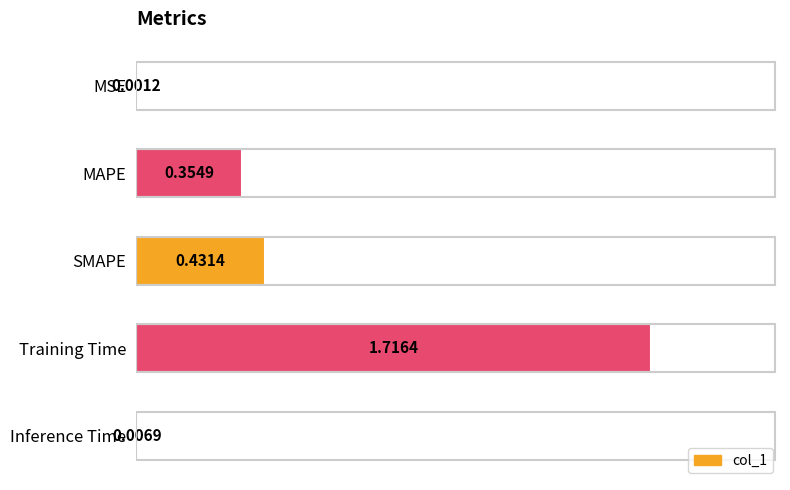

Which category has the highest value across all series?

Training Time